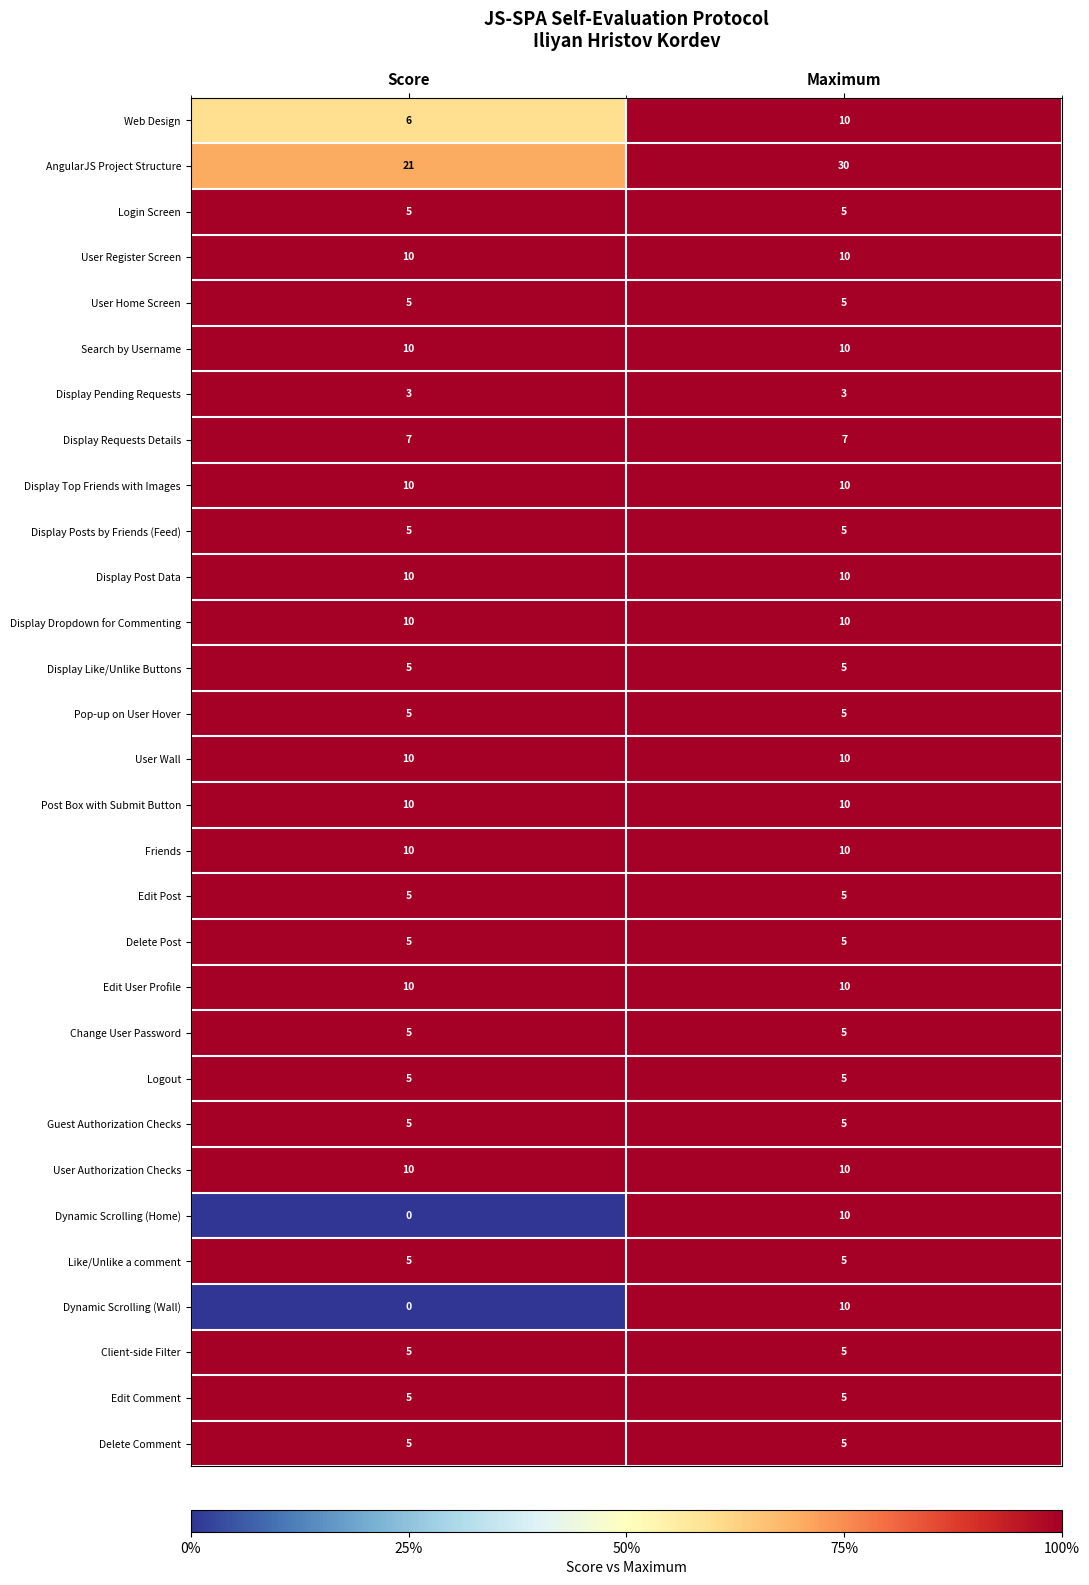

Is it true that Client-side Filter equals 5 at Score?

True